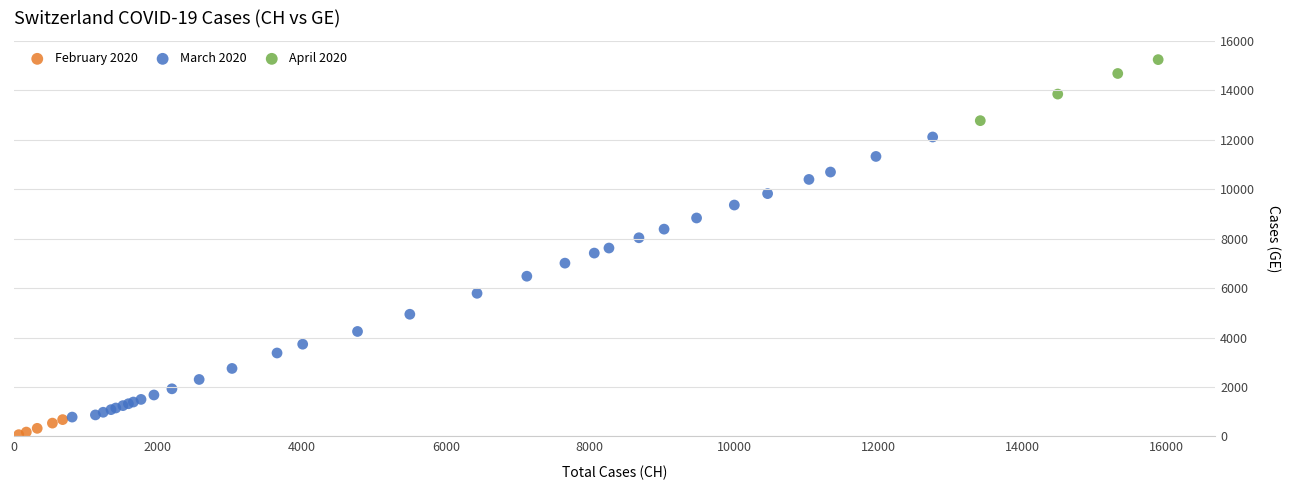

Which series reaches the maximum Y coordinate?

April 2020